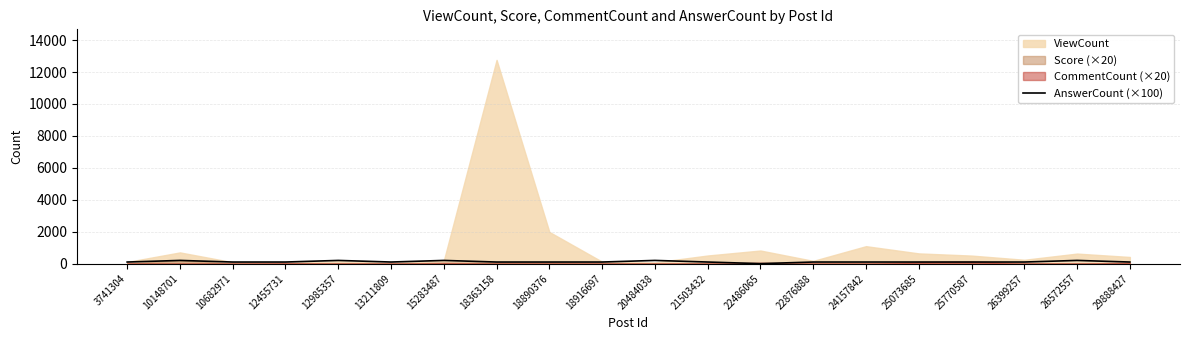

What is the value of the 6th point from the left?

100